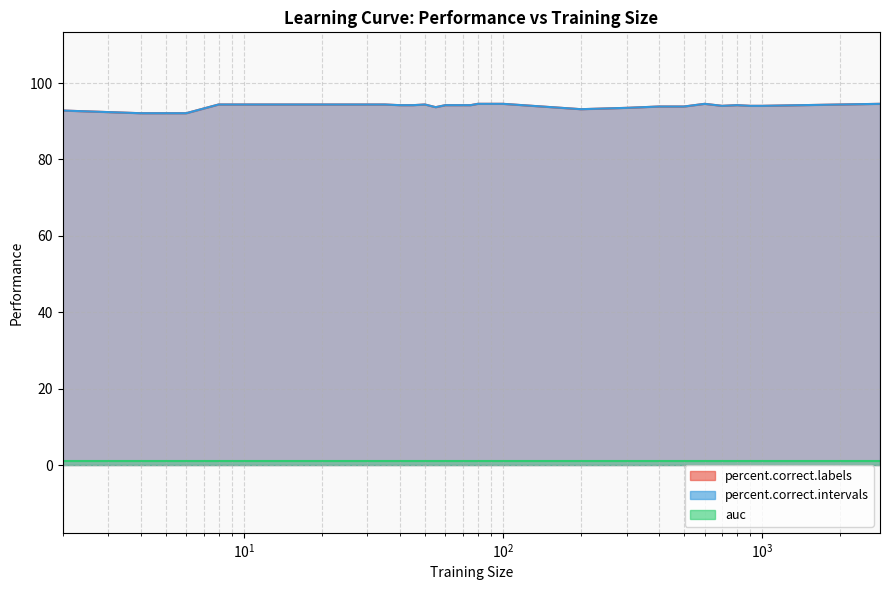

True or false: percent.correct.intervals and percent.correct.labels cross at least once.

False